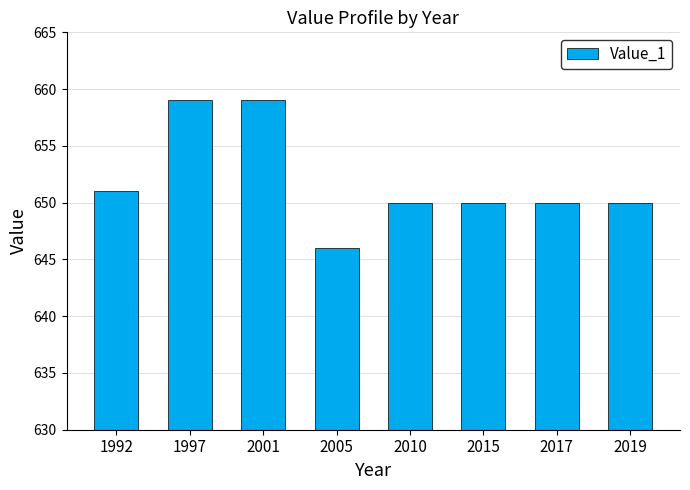

Approximately how many times larger is the value at 2019 compared to 2010?

1.0